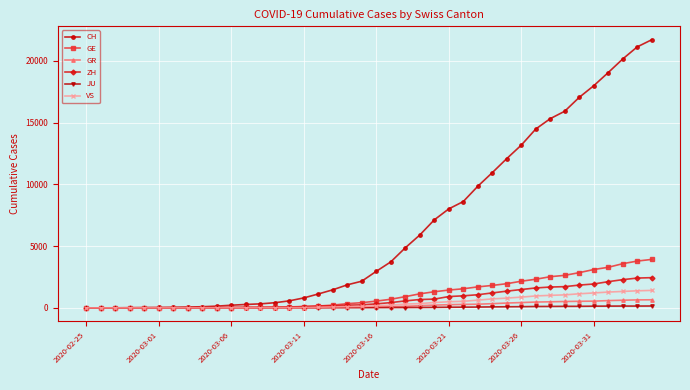

What is the average value of the JU series?

49